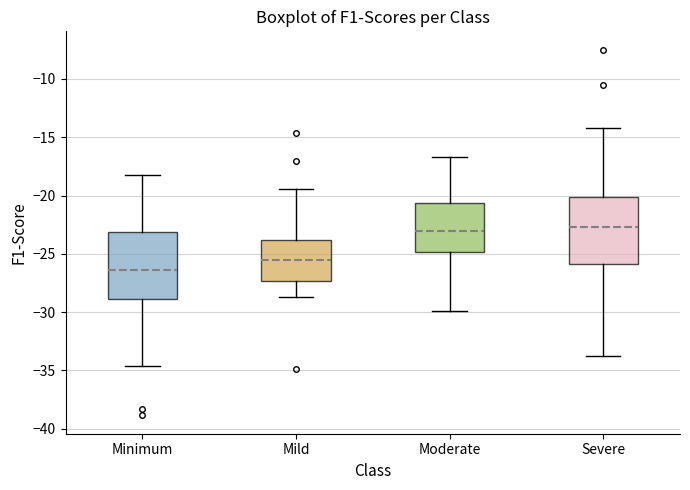

Reading left to right, read every box against the y-axis: the position of its median line, the range the box covers, and the ends of its whiskers. The values are not printed on the chart, so give them approximately, as read against the axis.

Minimum: median -26.5, box -29.0 to -23.0, whiskers -34.5 to -18.5
Mild: median -25.5, box -27.5 to -24.0, whiskers -28.5 to -19.5
Moderate: median -23.0, box -25.0 to -20.5, whiskers -30.0 to -16.5
Severe: median -22.5, box -26.0 to -20.0, whiskers -33.5 to -14.0